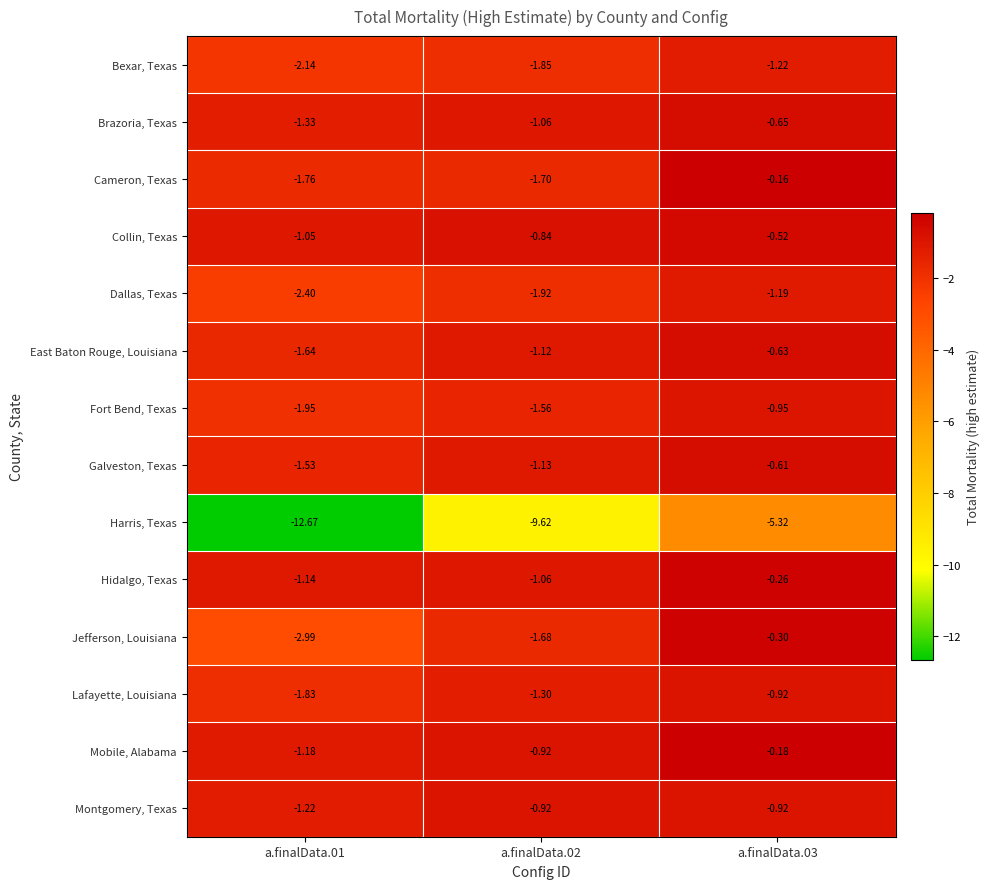

Which series changed the most between a.finalData.01 and a.finalData.02?

Harris, Texas